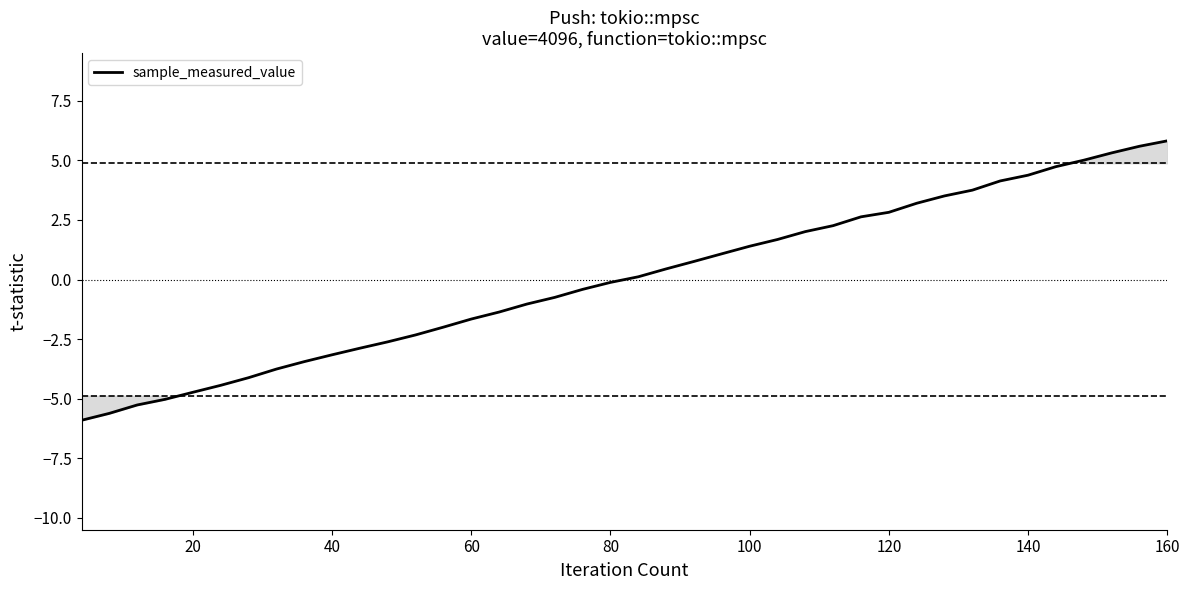

What is the maximum value shown in the chart?

5.8